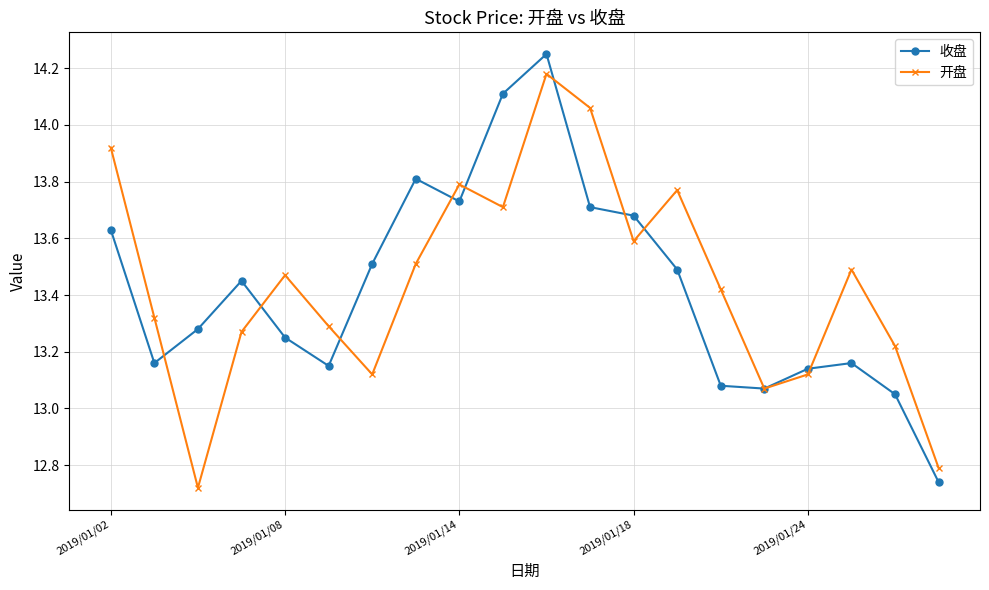

Rank the series by their maximum value, from highest to lowest.

收盘, 开盘